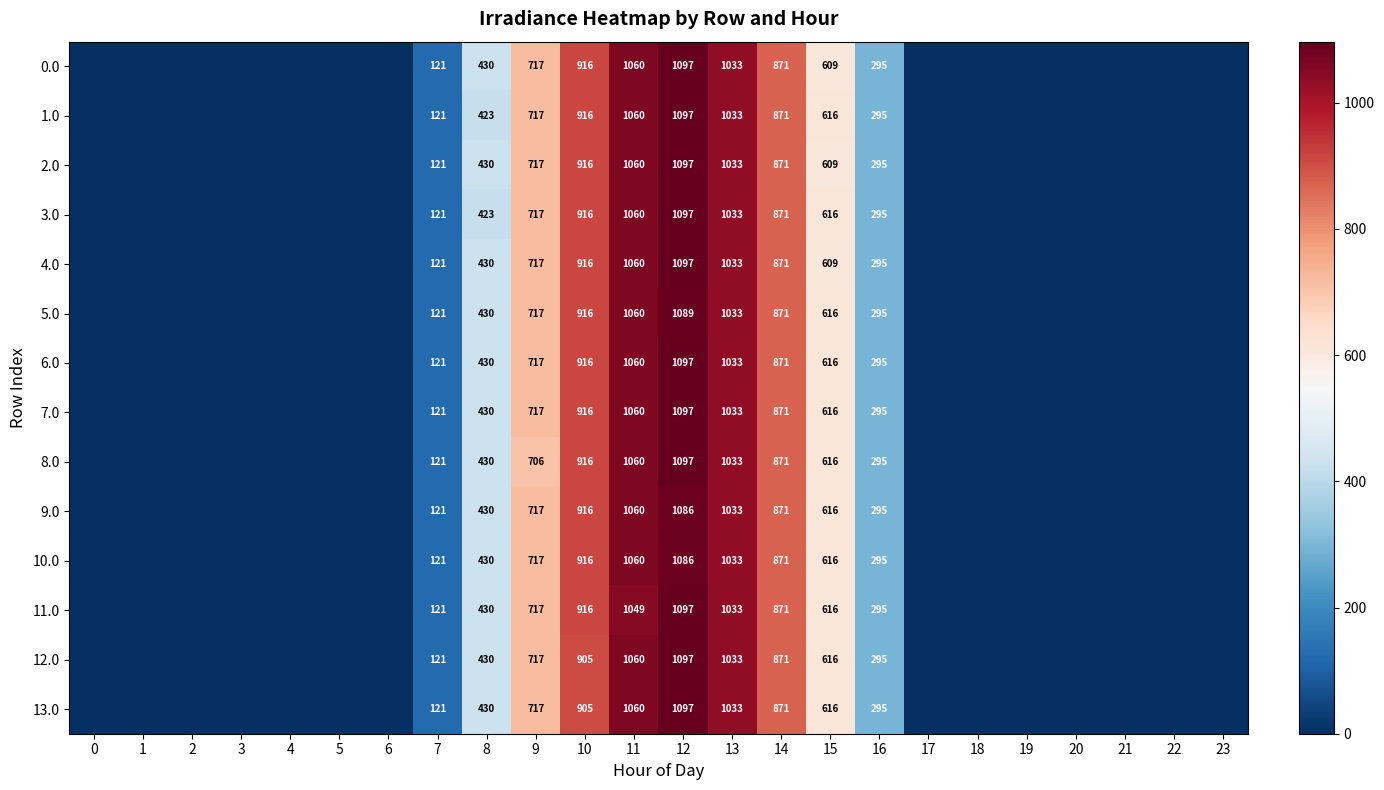

The 2.0 series shows 1811 at 13. True or false?

False